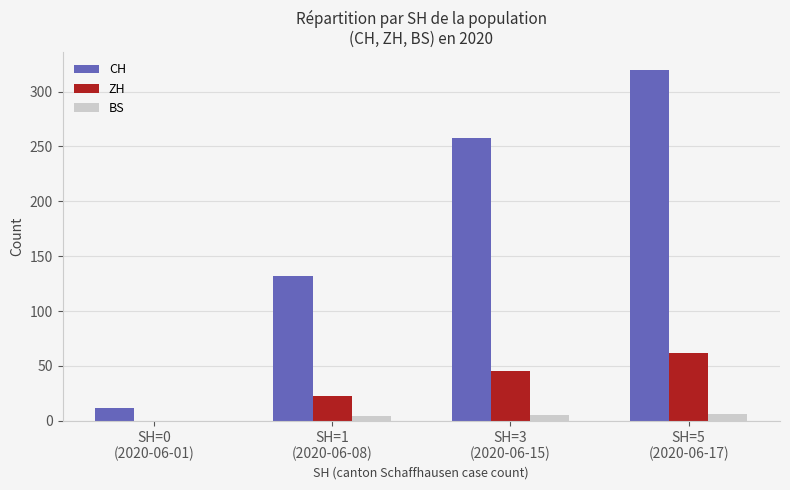

Count the number of categories in the chart.

4